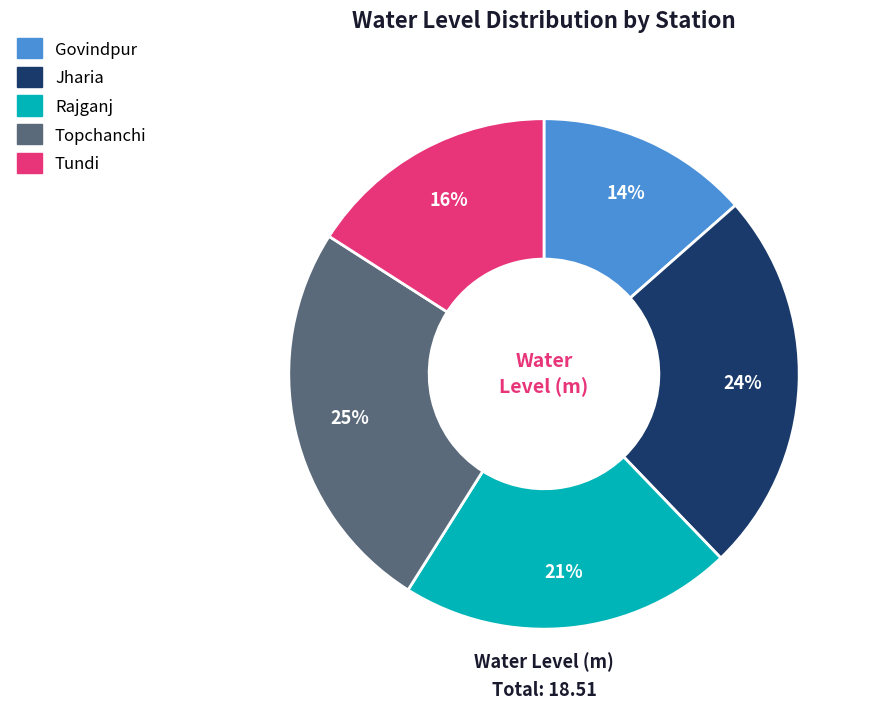

Is there a majority slice in this chart?

No